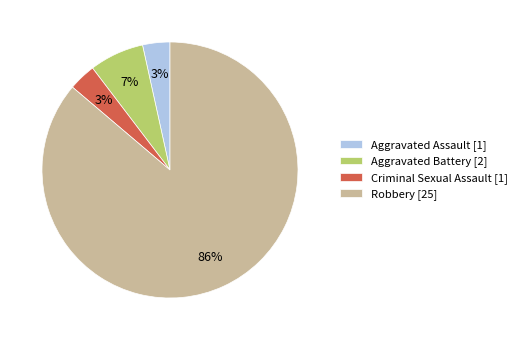

Do Aggravated Battery [2] and Robbery [25] together represent more than half of the pie?

Yes